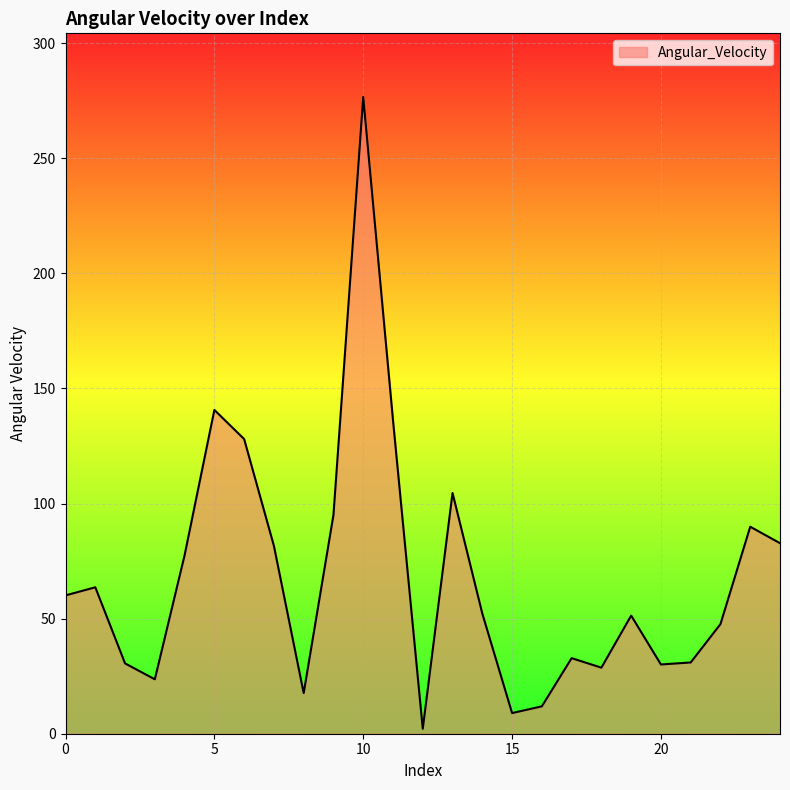

What is the maximum value shown in the chart?

276.7